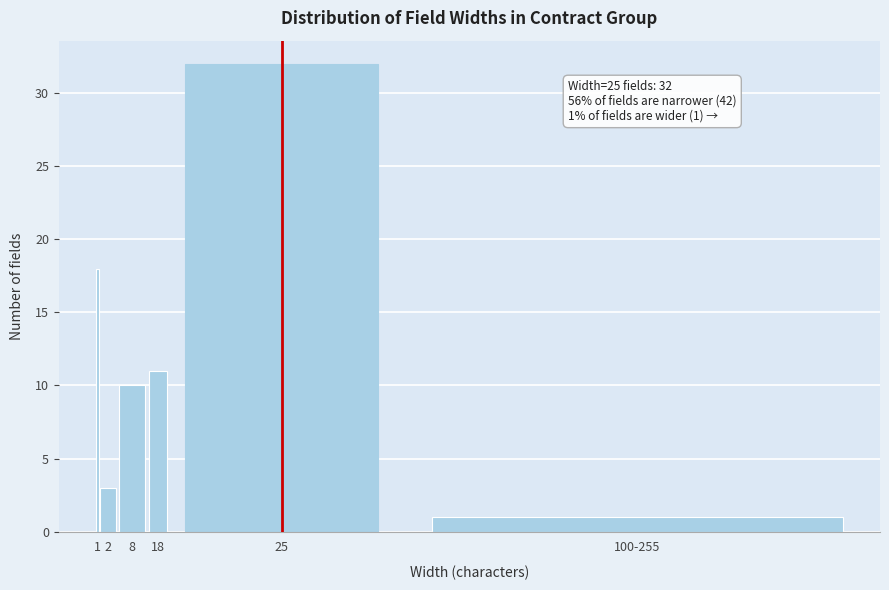

Reading left to right, list all the values displayed in this chart.

18	3	10	11	32	1